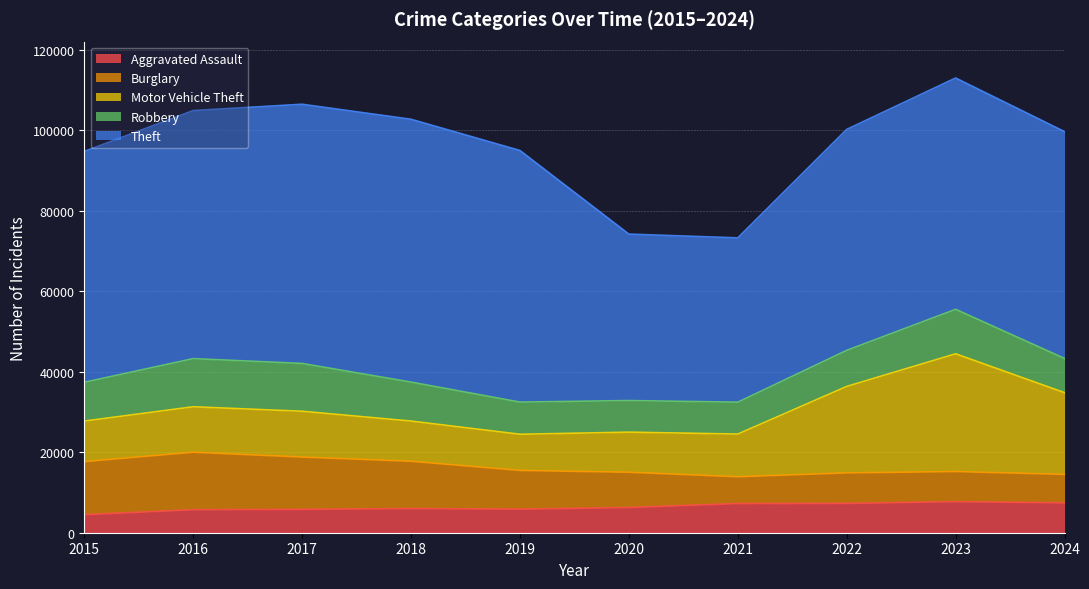

At which label does Motor Vehicle Theft first exceed 11285?

2017